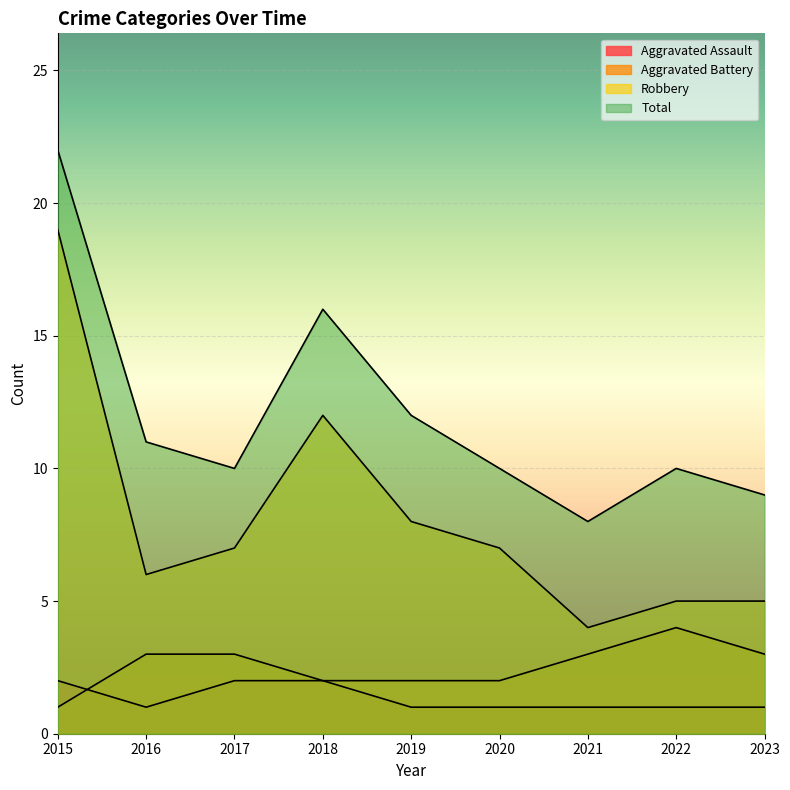

What is the difference between the maximum and minimum values in the Aggravated Battery series?

3